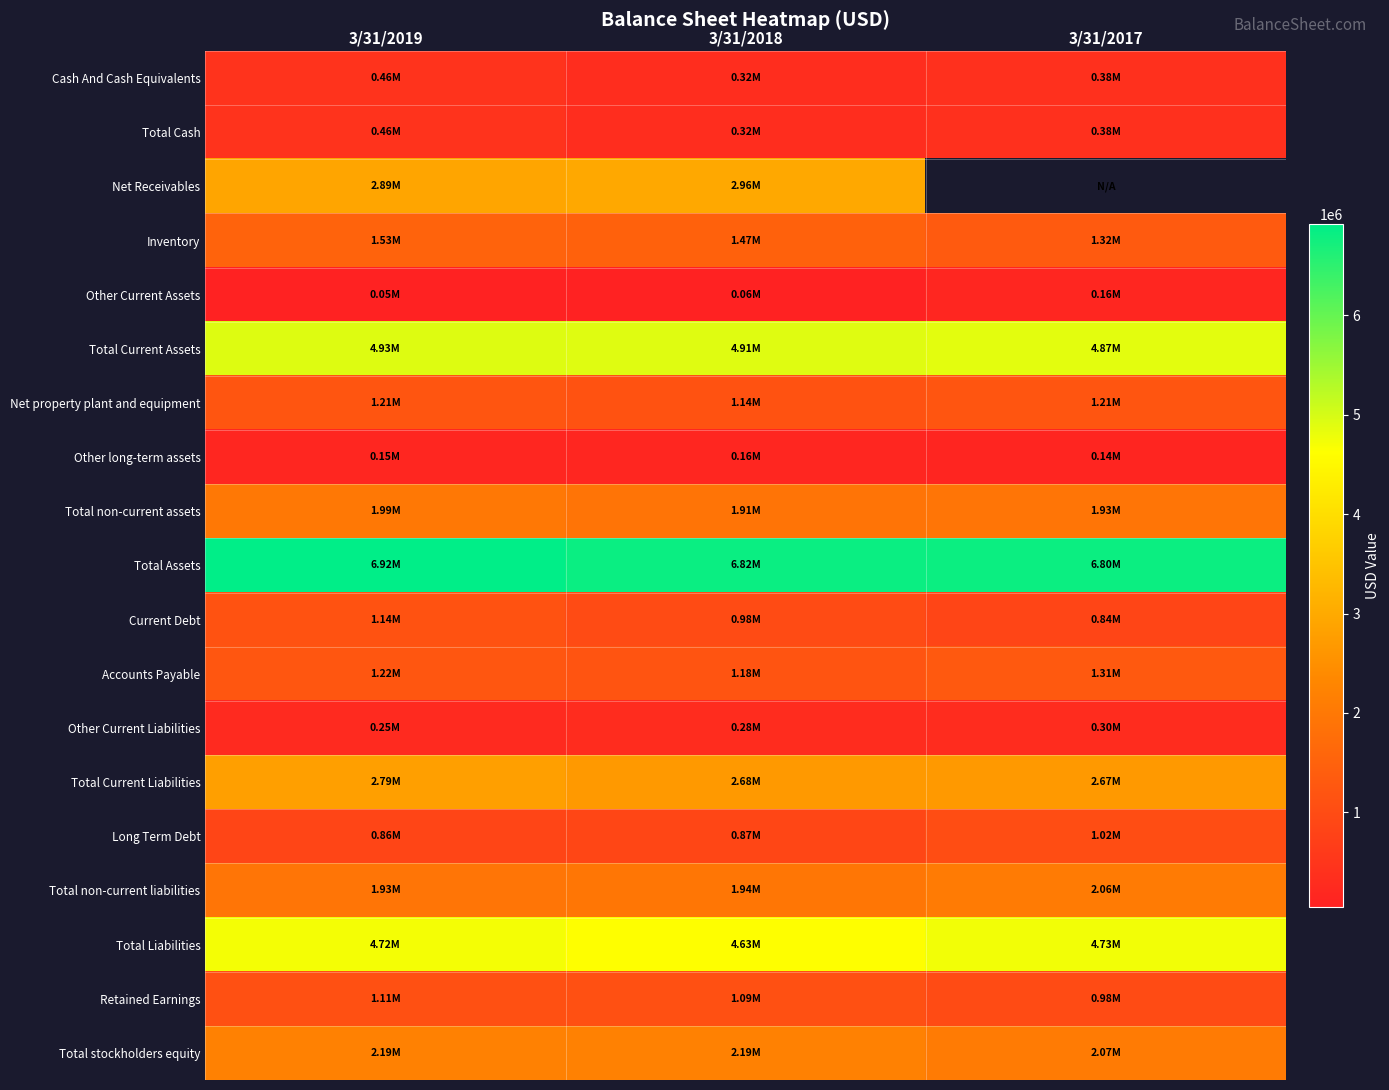

At which category is the sum across all series the highest?

3/31/2019